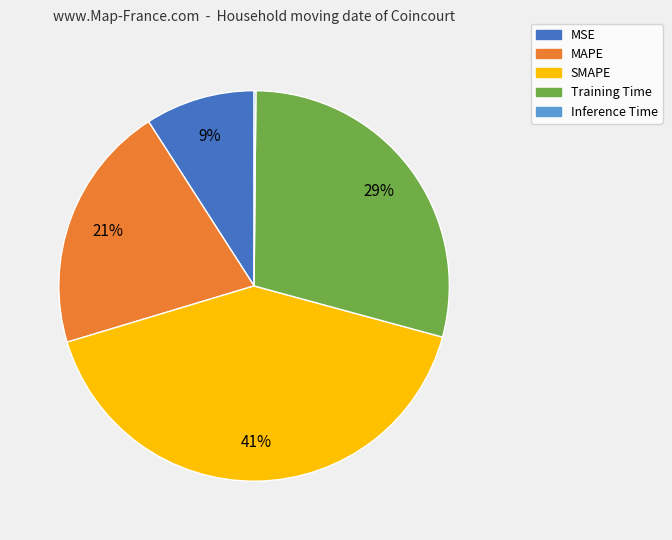

To the nearest percent, what percentage of the pie is SMAPE?

41%